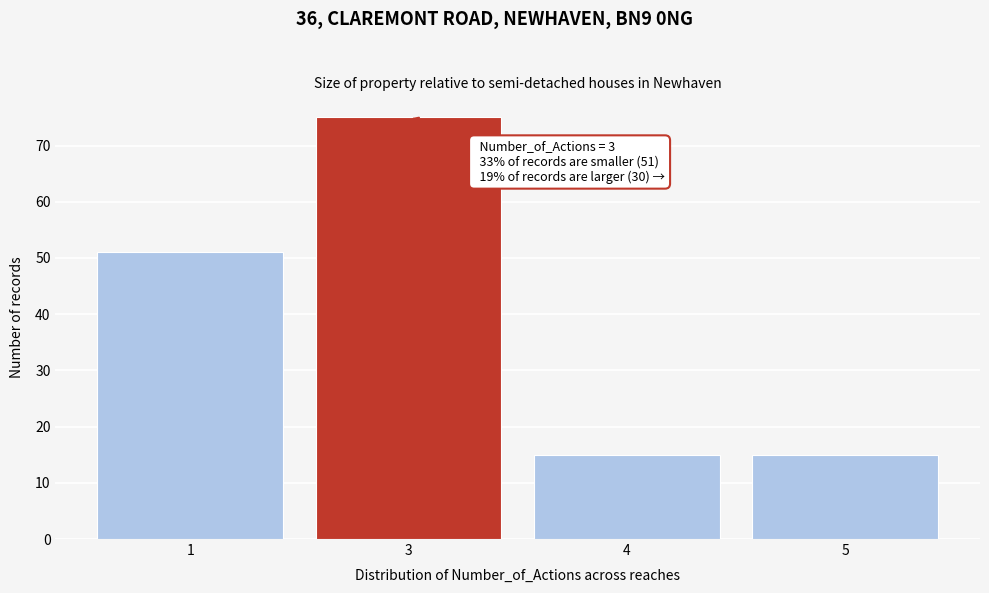

Reading left to right, transcribe all the data shown in this chart.

1=51	3=75	4=15	5=15